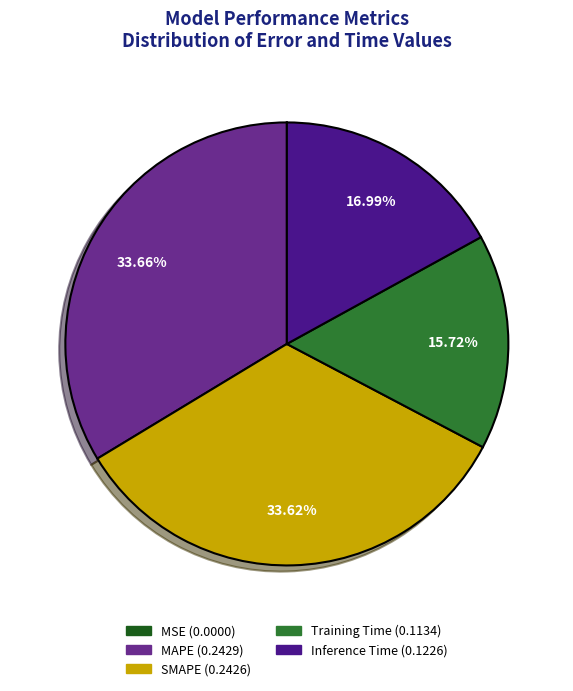

Is there any slice that represents more than half of the pie?

No